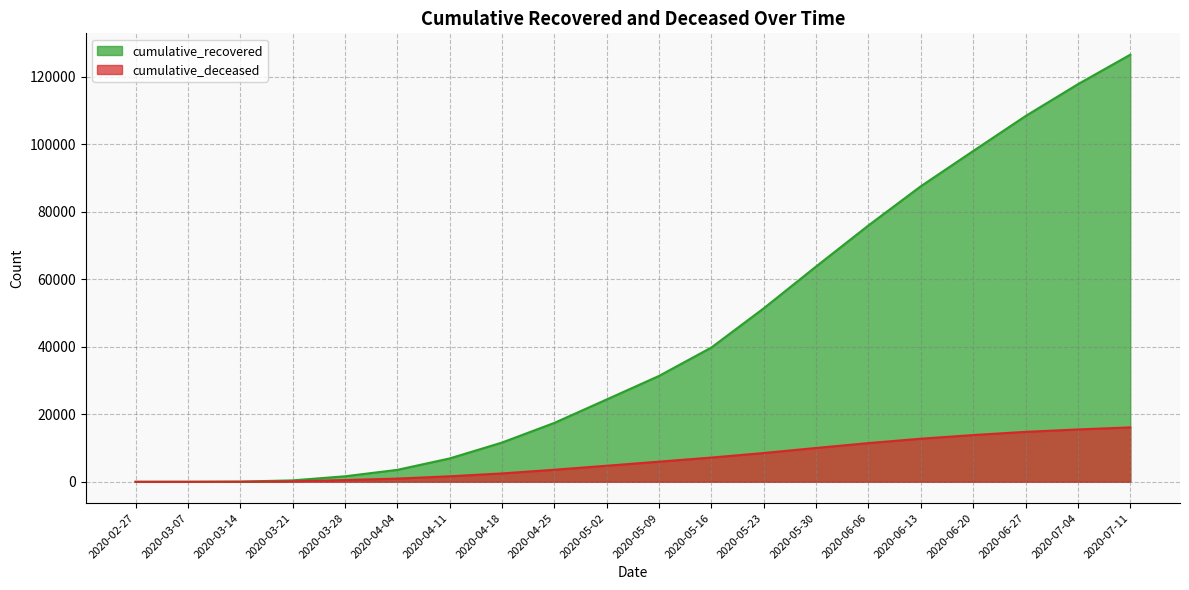

What are all the series names shown in the legend?

cumulative_recovered, cumulative_deceased